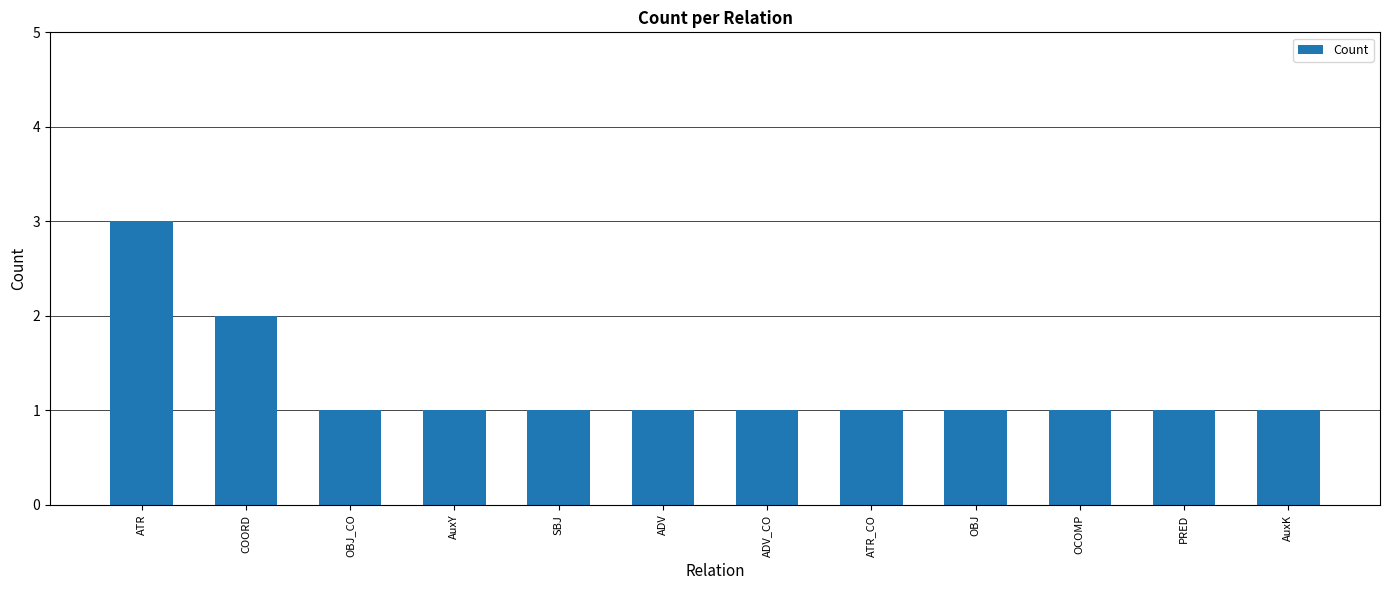

What is the label of the 3rd bar from the right?

OCOMP